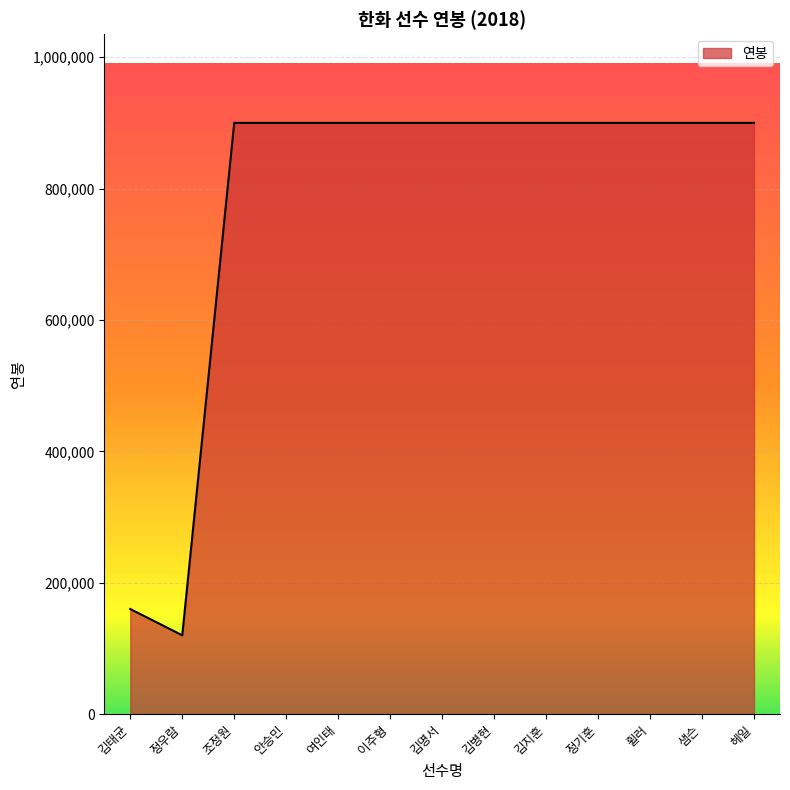

At which label is the value closest to 510000?

김태균